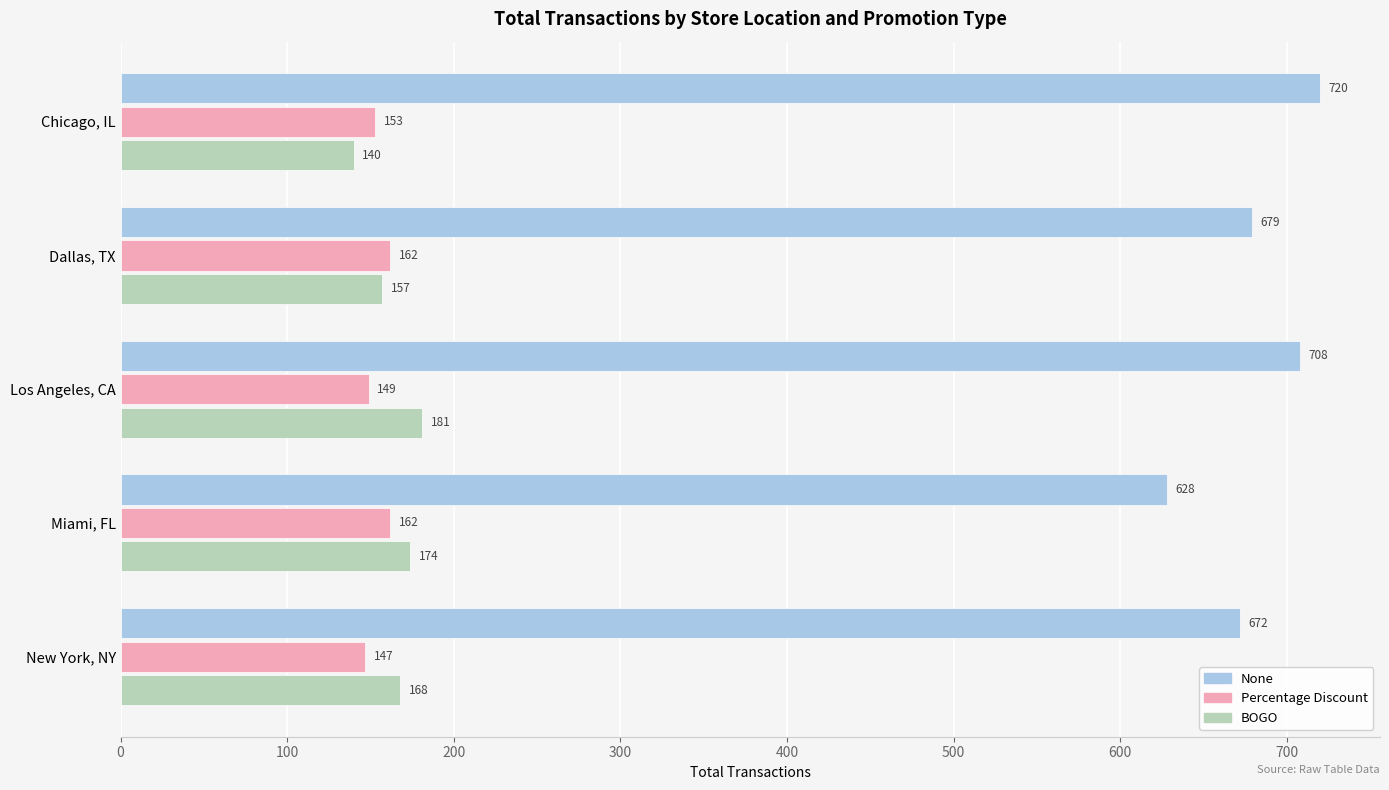

How many series are shown in this chart?

3